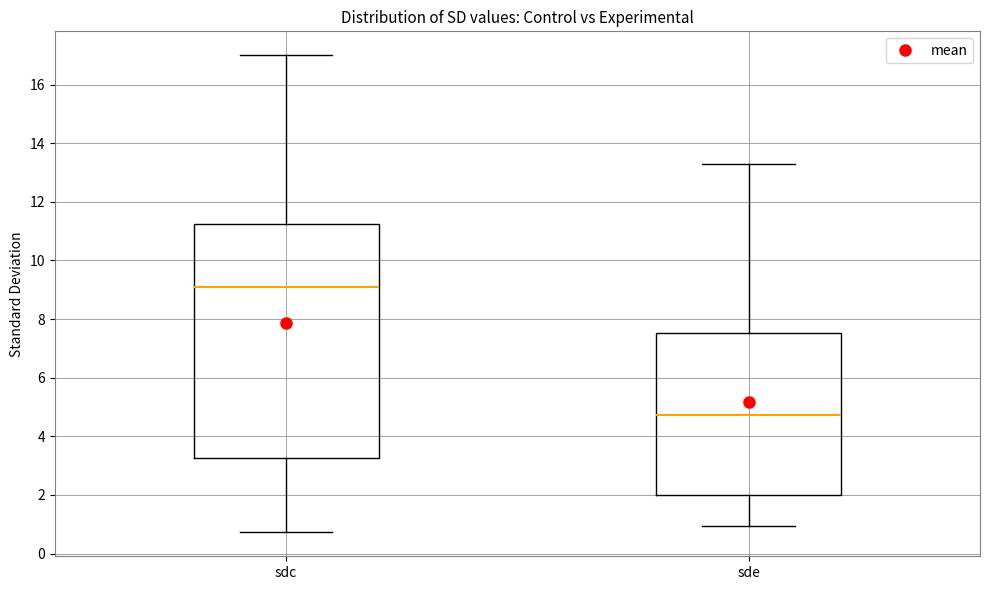

Which box's median line is the lowest?

sde